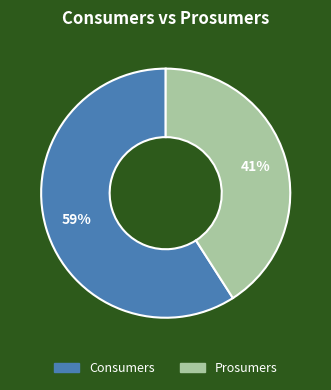

What is the largest slice in the pie chart?

Consumers